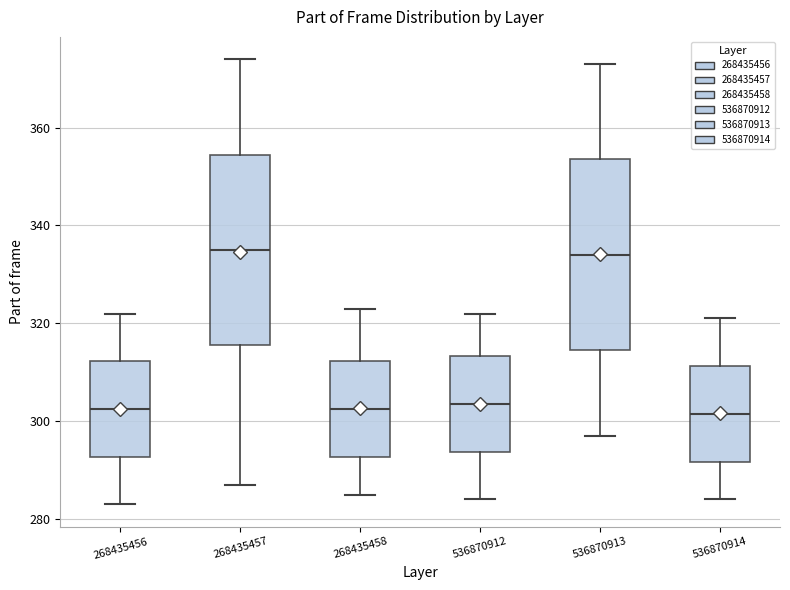

Reading left to right, read every box against the y-axis: the position of its median line, the range the box covers, and the ends of its whiskers. The values are not printed on the chart, so give them approximately, as read against the axis.

268435456: median 302, box 292 to 312, whiskers 284 to 322
268435457: median 336, box 316 to 354, whiskers 288 to 374
268435458: median 302, box 292 to 312, whiskers 286 to 324
536870912: median 304, box 294 to 314, whiskers 284 to 322
536870913: median 334, box 314 to 354, whiskers 298 to 374
536870914: median 302, box 292 to 312, whiskers 284 to 322